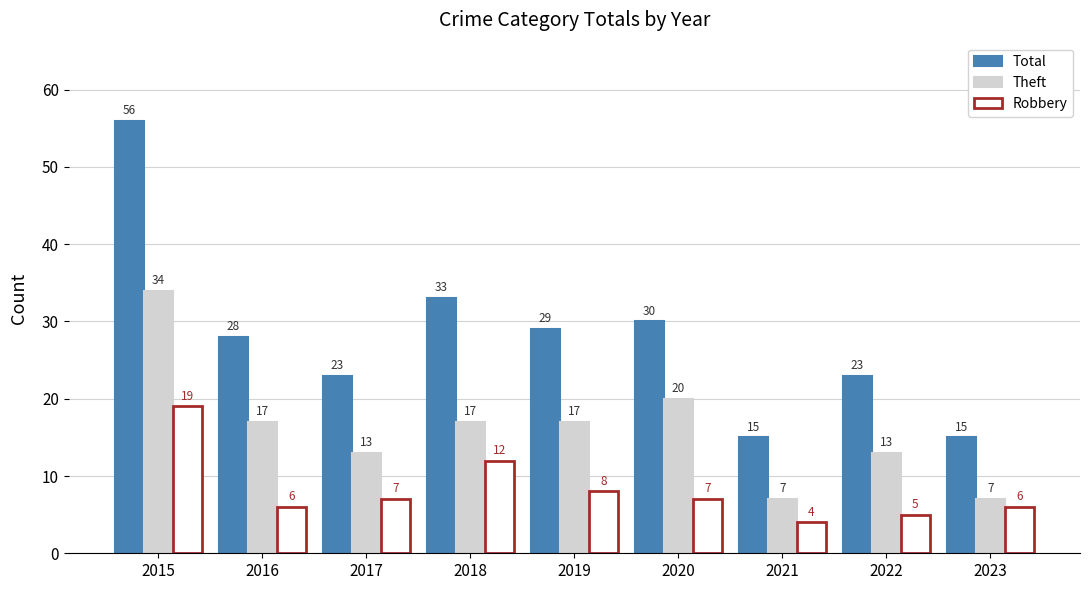

What is the spread (max minus min) of values at 2021?

11